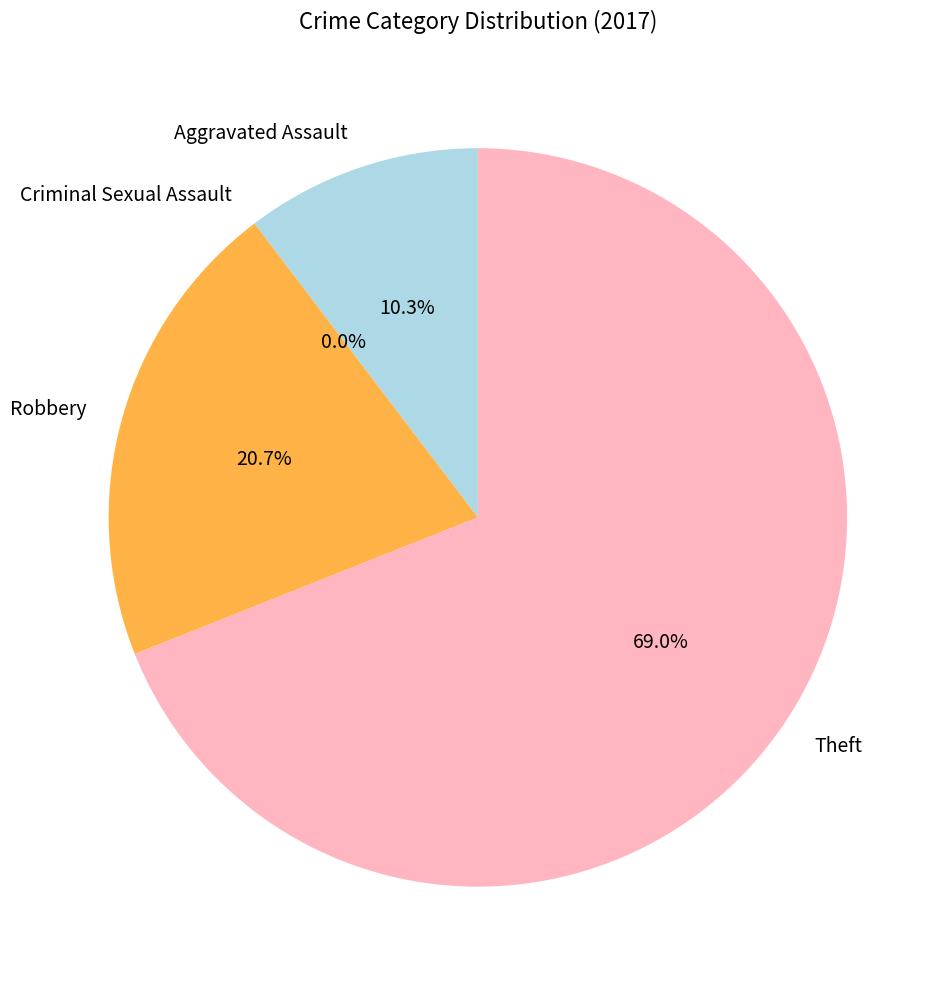

Is it true that Theft is 83% of the pie?

False